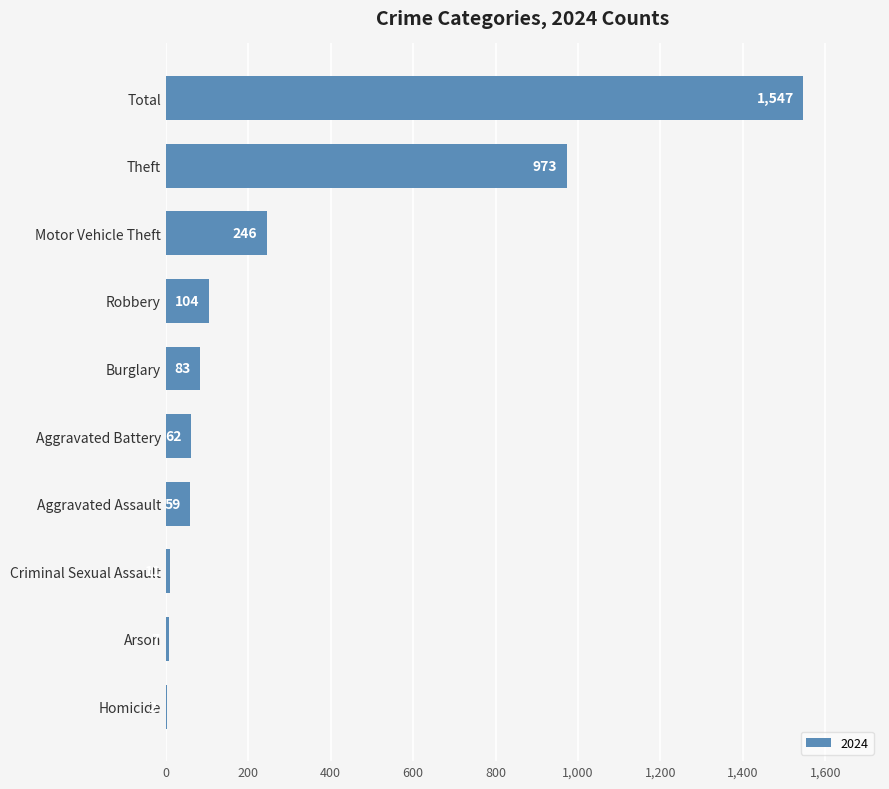

Reading top to bottom, transcribe all the data shown in this chart.

Total=1547	Theft=973	Motor Vehicle Theft=246	Robbery=104	Burglary=83	Aggravated Battery=62	Aggravated Assault=59	Criminal Sexual Assault=11	Arson=7	Homicide=2